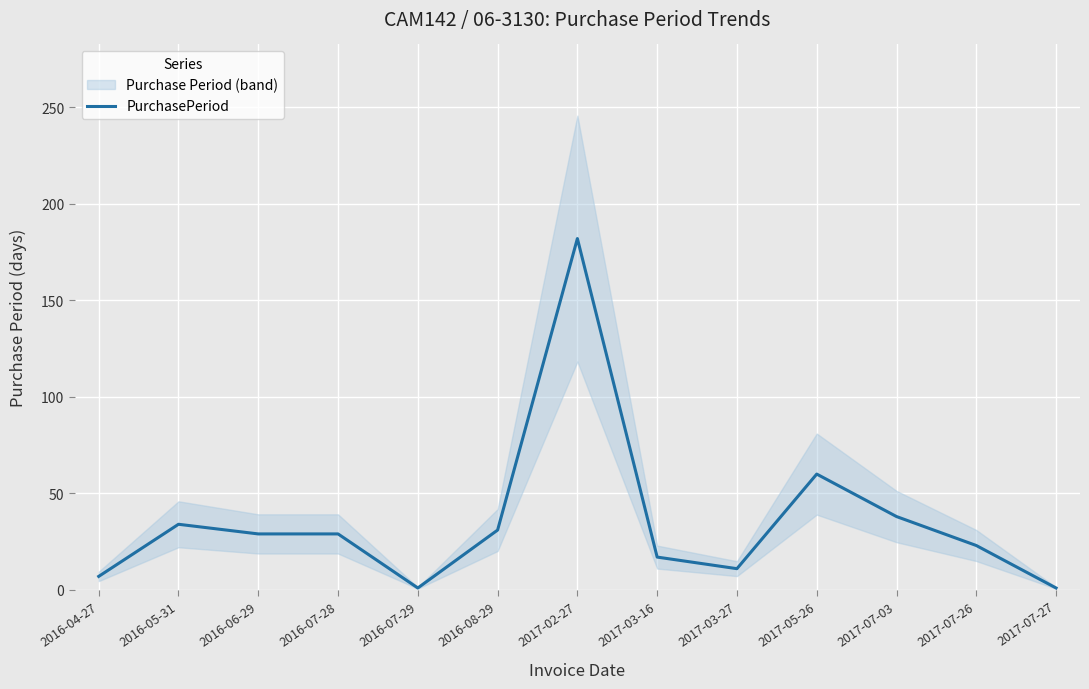

How many interior local valleys (lower than both neighbors) does the data have?

2